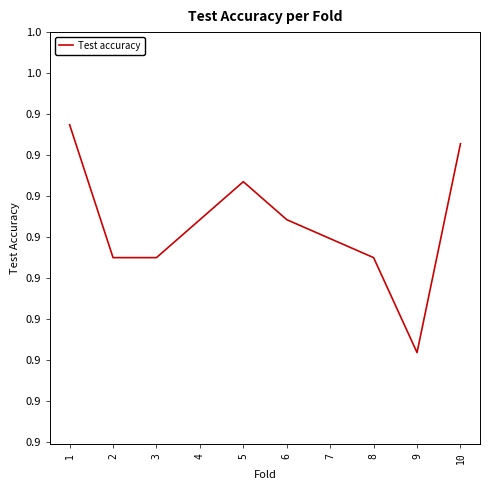

List the labels in order of value, smallest first.

9, 2, 3, 8, 7, 4, 6, 5, 10, 1